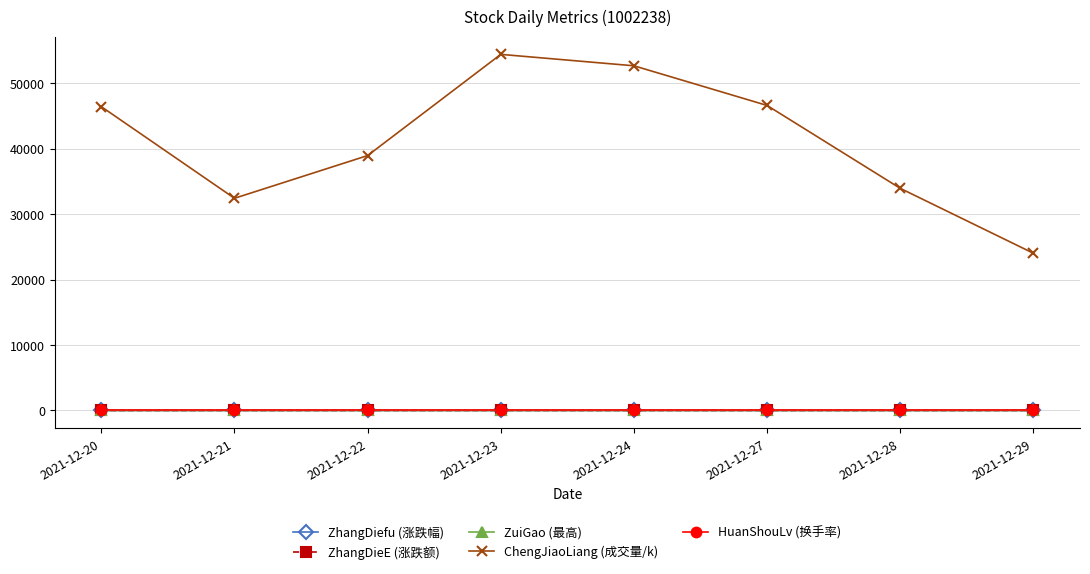

Which series has the largest range (max minus min)?

ChengJiaoLiang (成交量/k)